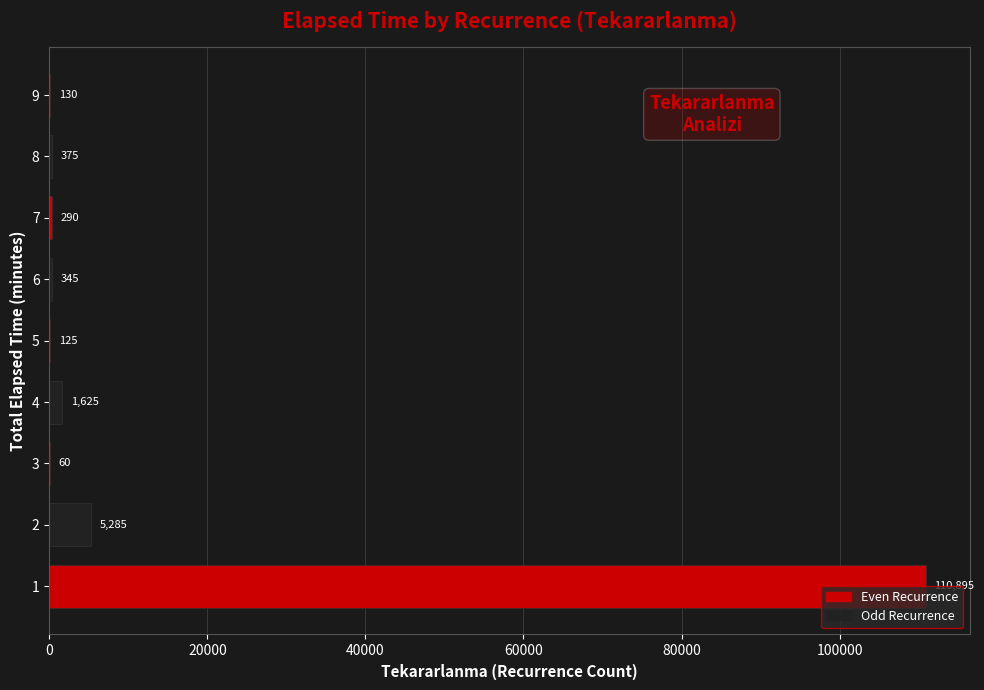

Does the chart contain stacked bars?

No